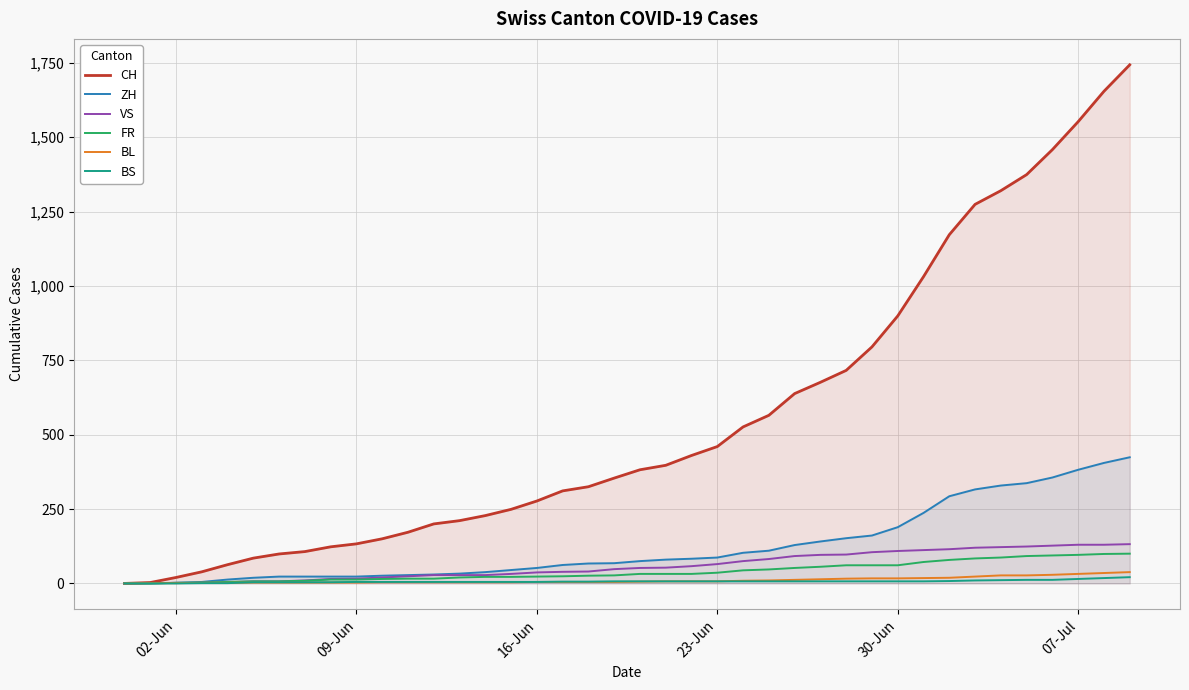

True or false: FR and ZH intersect in this chart.

False